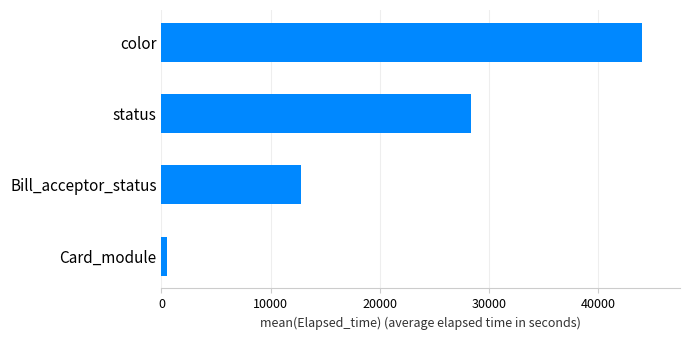

Where is the data nearest to the value 22264?

status